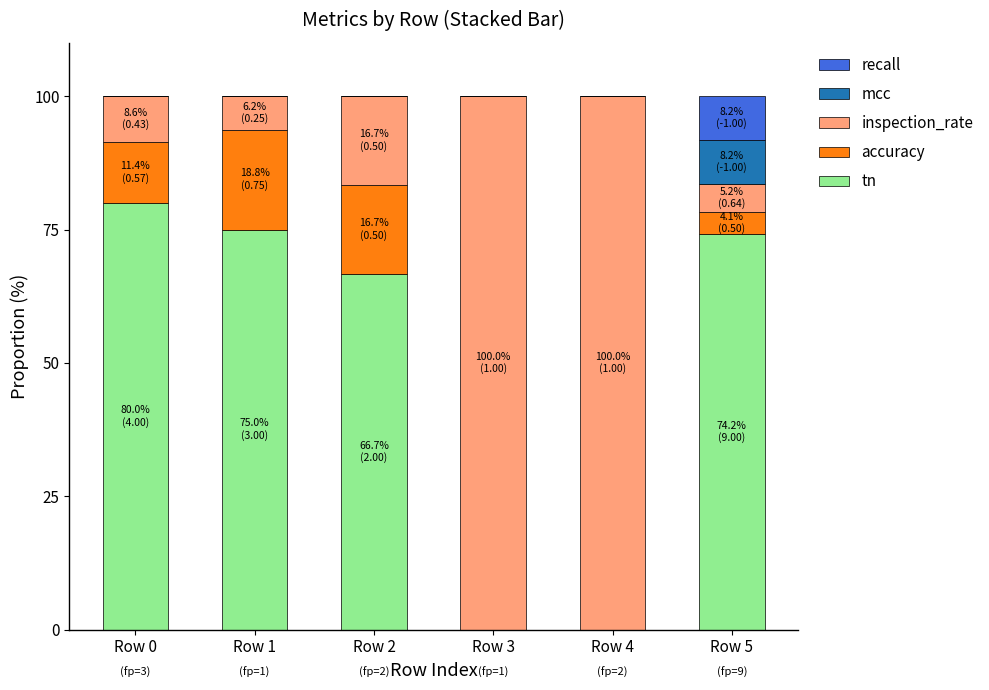

Reading left to right, list the values for the tn series.

Row 0=80.0	Row 1=75.0	Row 2=66.7	Row 3=0.0	Row 4=0.0	Row 5=74.2